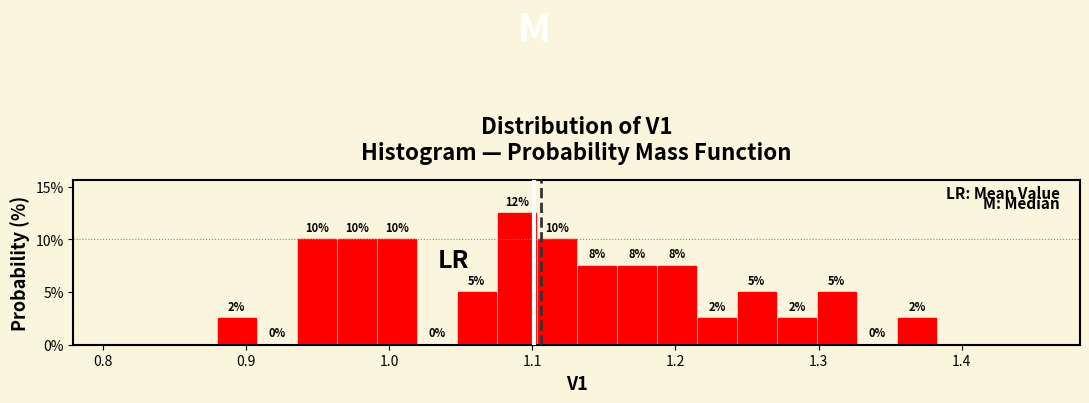

Around what value on the x-axis is the tallest bar? Give the approximate position of its centre, as read against the axis.

1.09